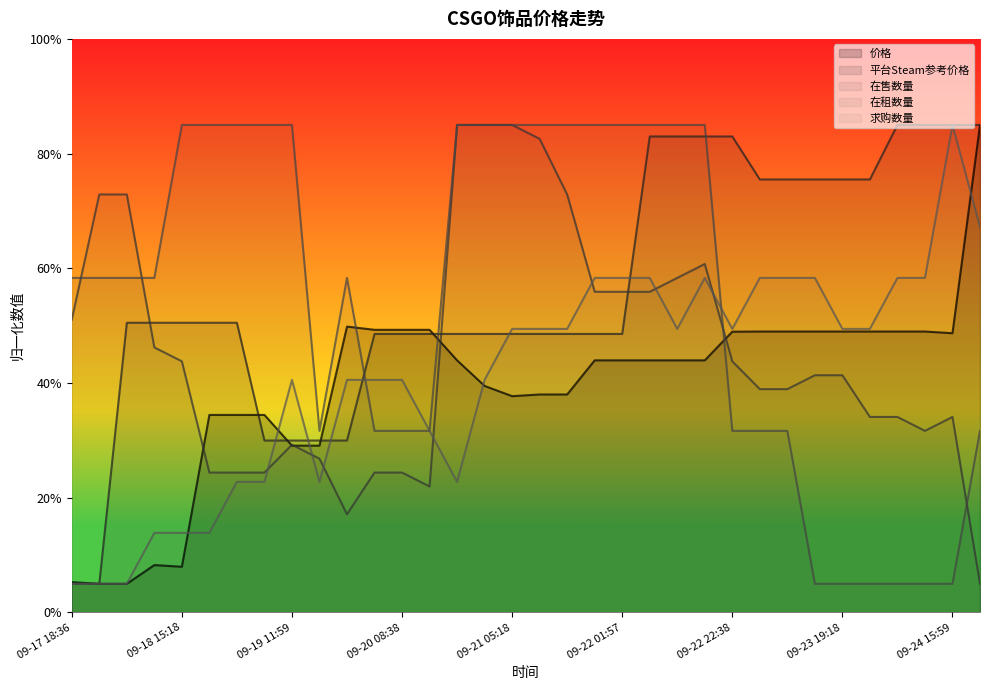

Which label corresponds to the smallest value in the chart?

09-17 23:49